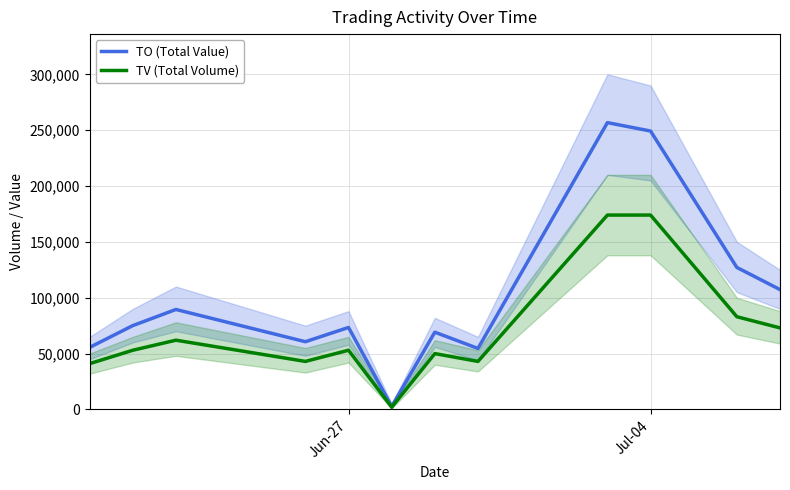

What are all the series names shown in the legend?

TO (Total Value), TV (Total Volume)